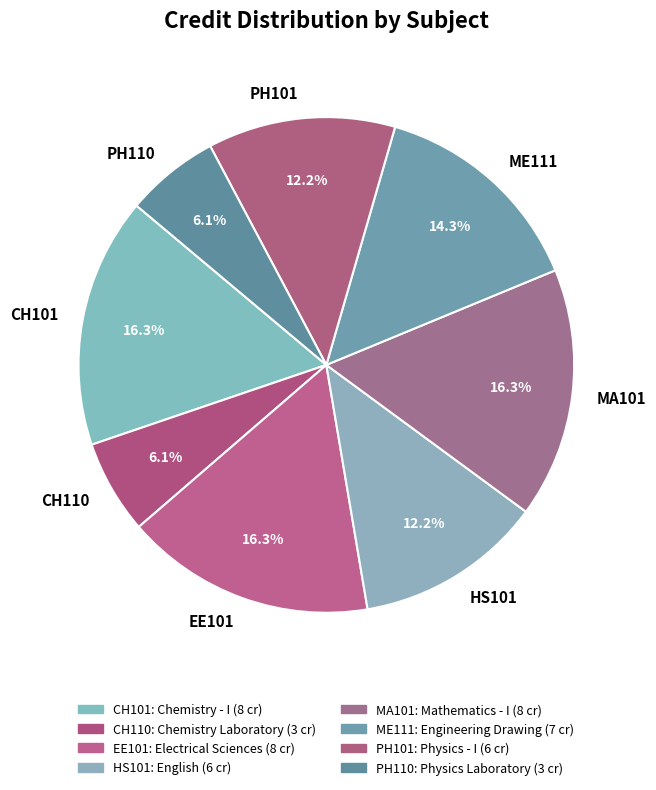

To the nearest percent, what is the combined percentage of EE101 and ME111?

31%